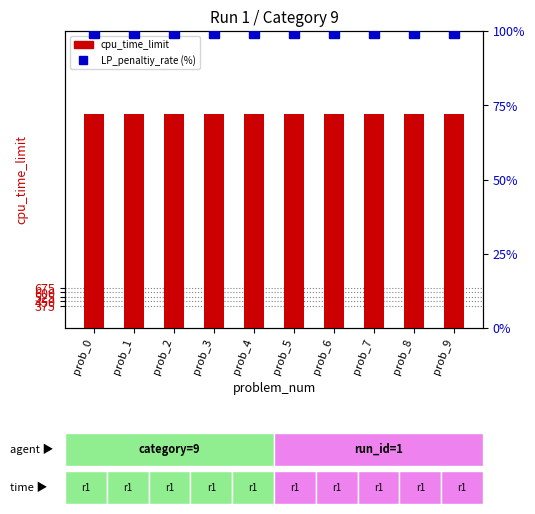

Rank the series by their maximum value, from highest to lowest.

cpu_time_limit, LP_penaltiy_rate (%)